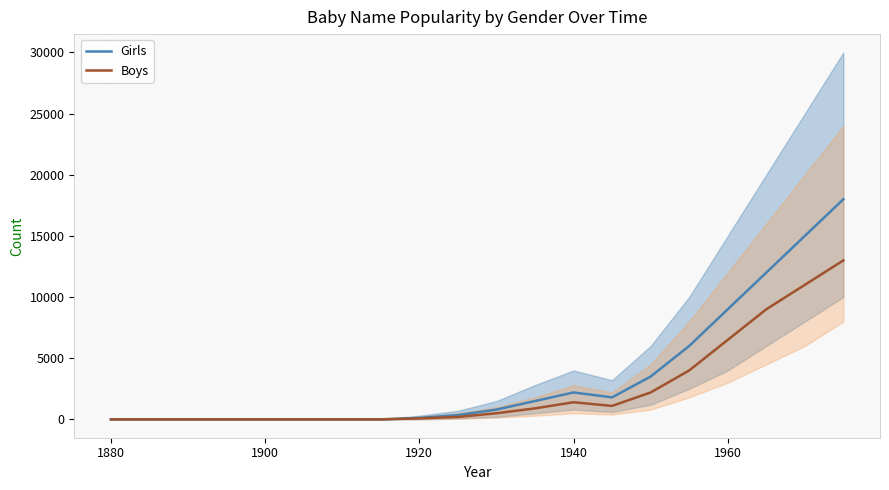

The value of Girls at 1880 is -8412. True or false?

False